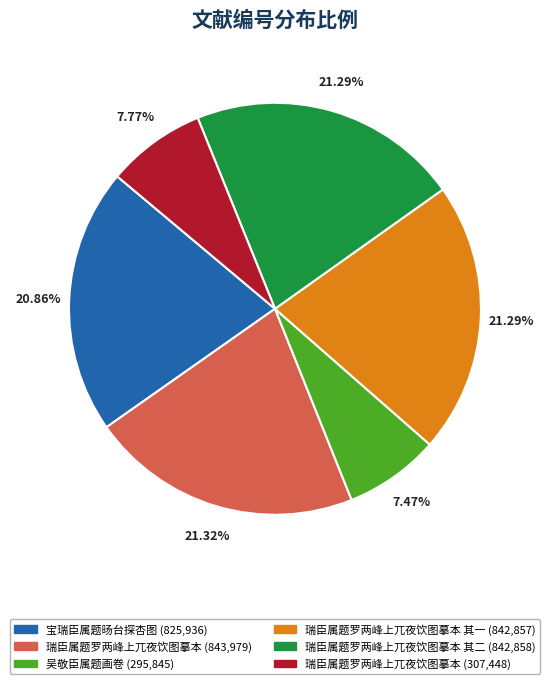

Does any single category account for the majority?

No